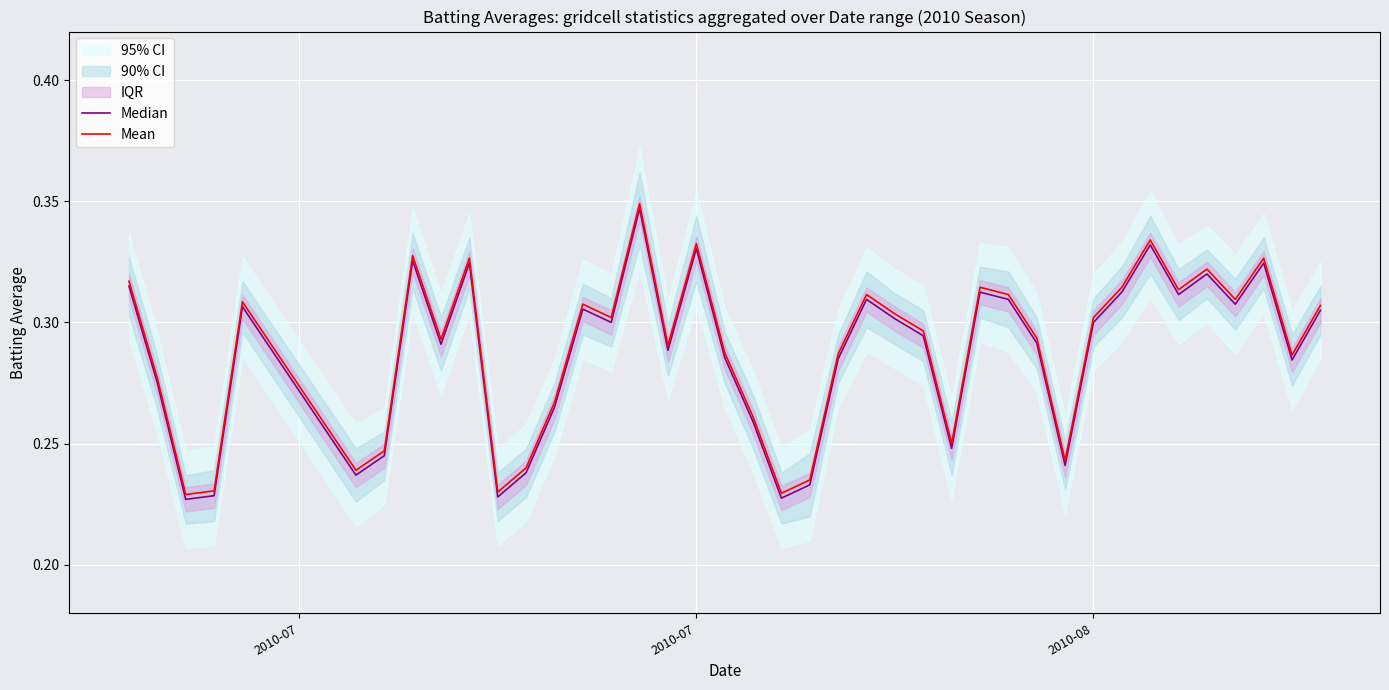

Reading left to right, extract all data points from this chart.

Median: 0.3	0.3	0.2	0.2	0.3	0.2	0.2	0.3	0.3	0.3	0.2	0.2	0.3	0.3	0.3	0.3	0.3	0.3	0.3	0.3	0.2	0.2	0.3	0.3	0.3	0.3	0.2	0.3	0.3	0.3	0.2	0.3	0.3	0.3	0.3	0.3	0.3	0.3	0.3	0.3
Mean: 0.3	0.3	0.2	0.2	0.3	0.2	0.2	0.3	0.3	0.3	0.2	0.2	0.3	0.3	0.3	0.3	0.3	0.3	0.3	0.3	0.2	0.2	0.3	0.3	0.3	0.3	0.2	0.3	0.3	0.3	0.2	0.3	0.3	0.3	0.3	0.3	0.3	0.3	0.3	0.3